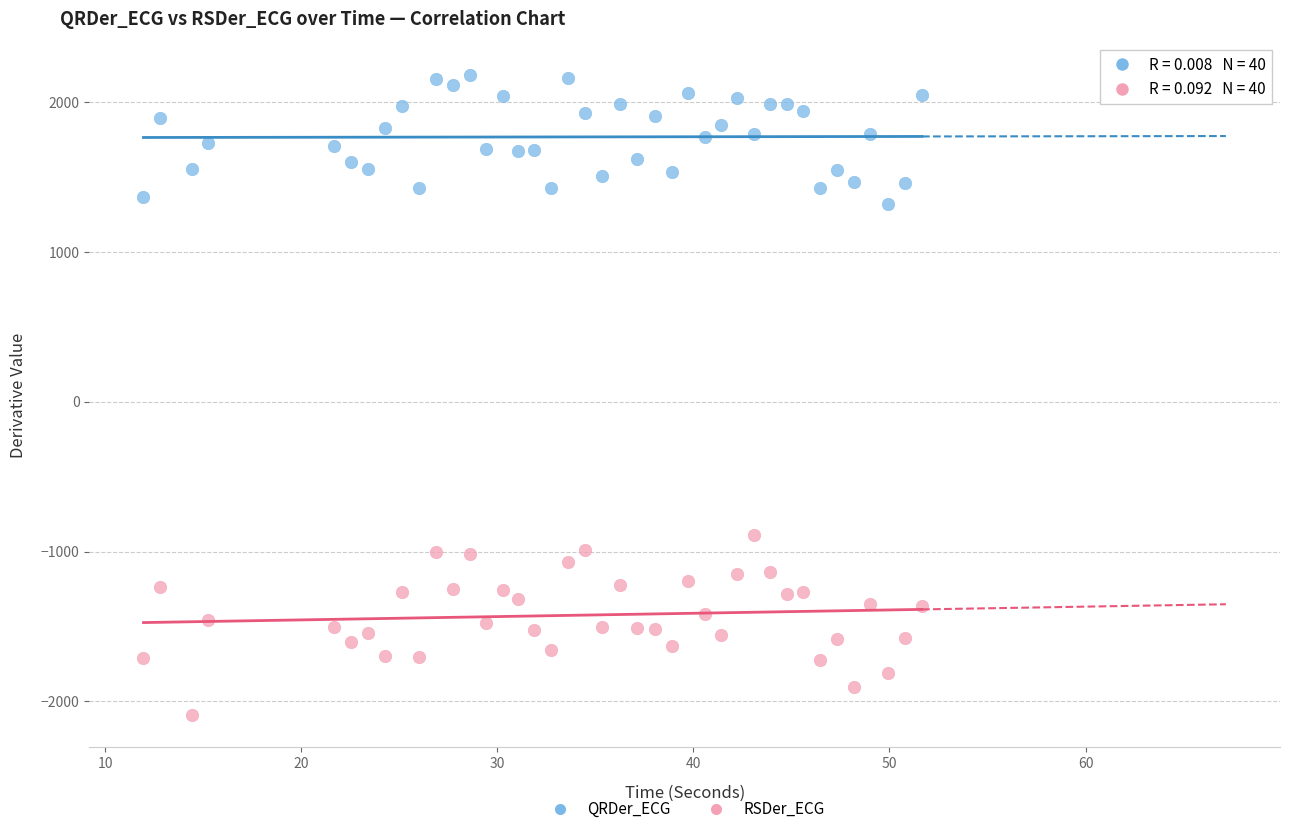

Across all data points, what is the range of X values (max minus min)?

39.7